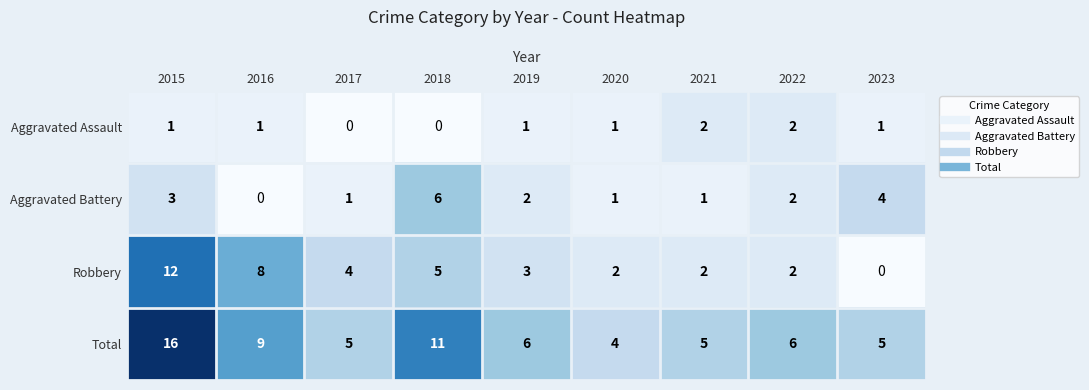

The value of Robbery at 2019 is 1. True or false?

False